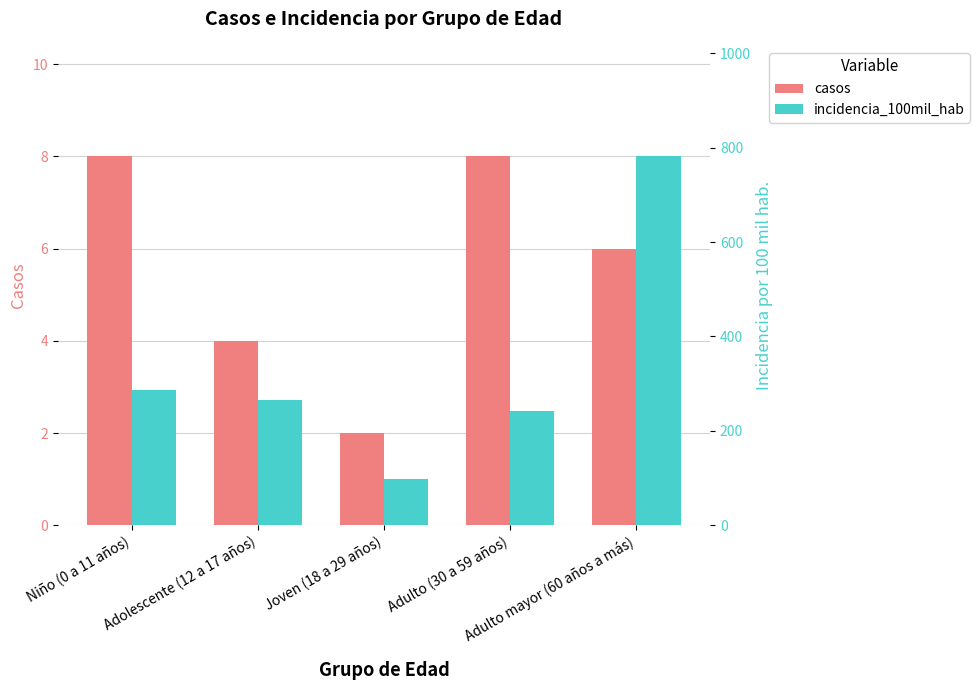

How many bars are there in each group?

2